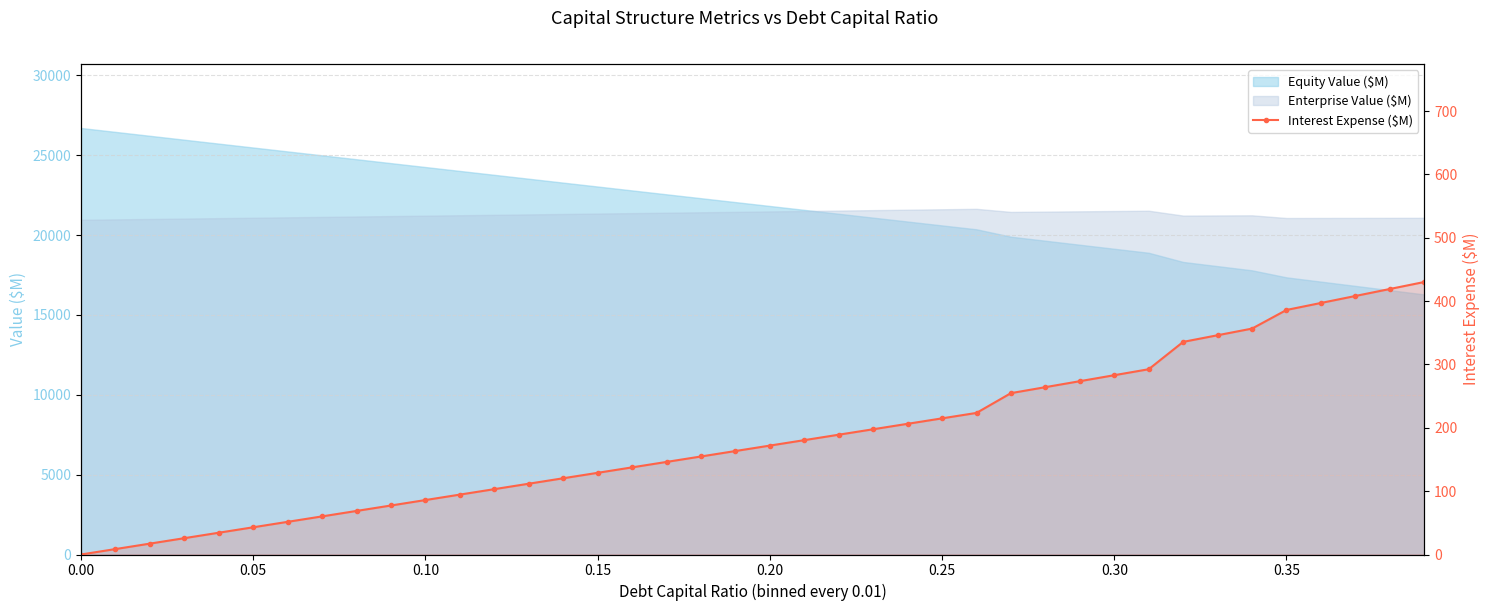

What is the difference between the maximum and minimum values?

430.1